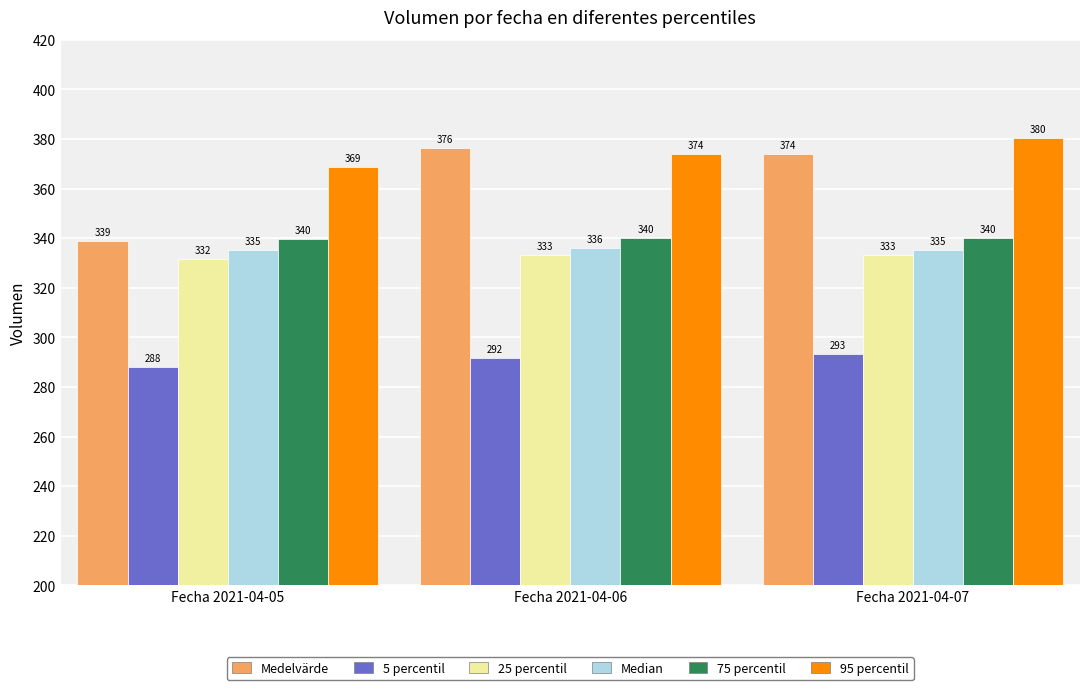

Rank the series by their maximum value, from lowest to highest.

5 percentil, 25 percentil, Median, 75 percentil, Medelvärde, 95 percentil